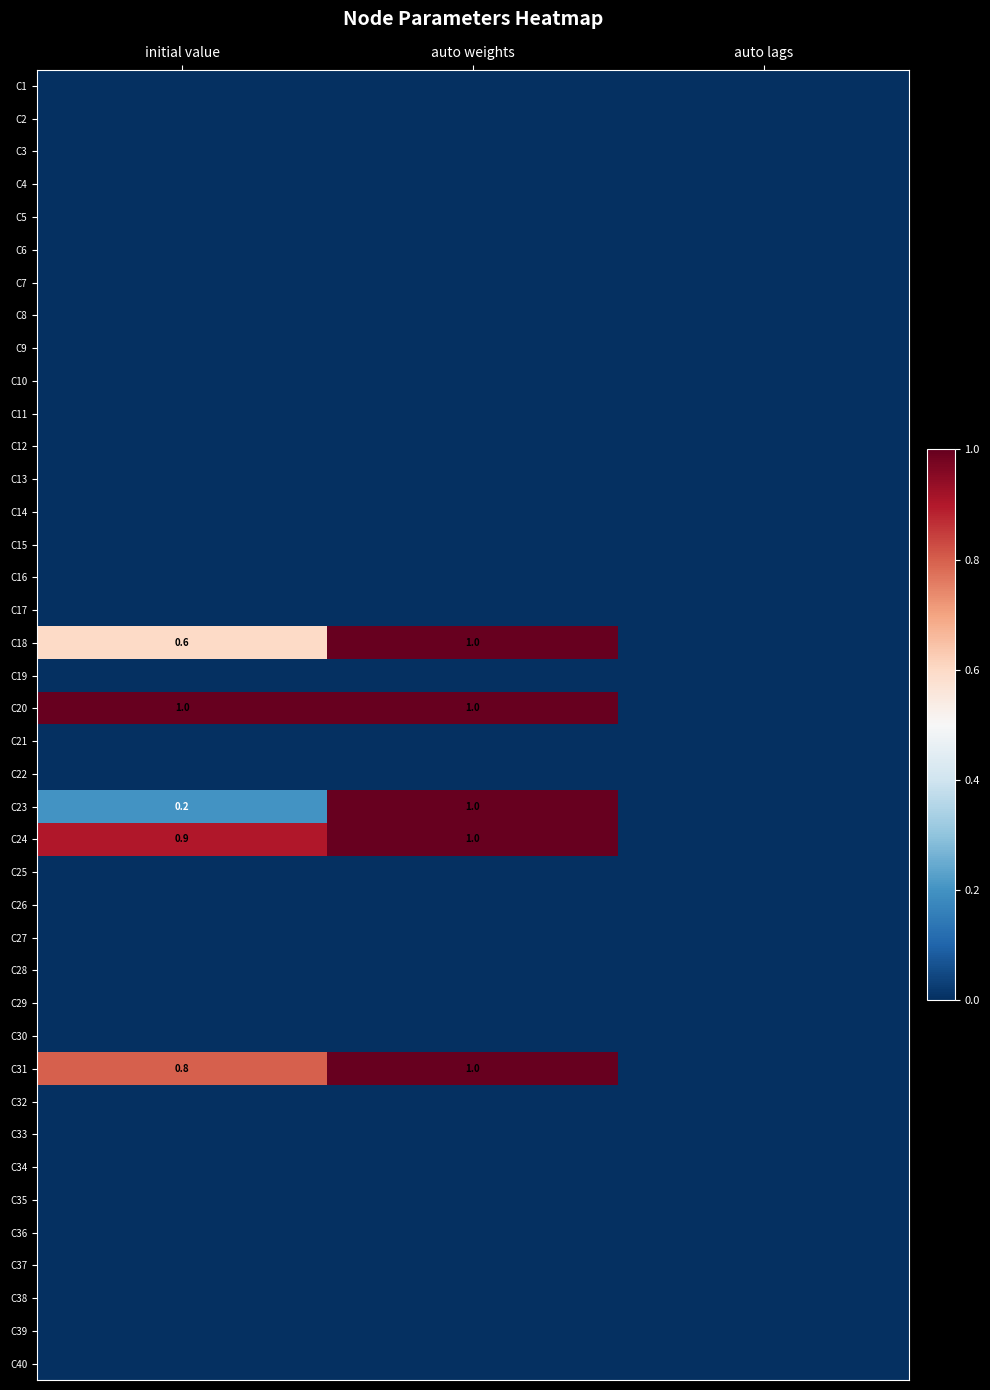

True or false: C18 has a value of 1.0 at auto weights.

True